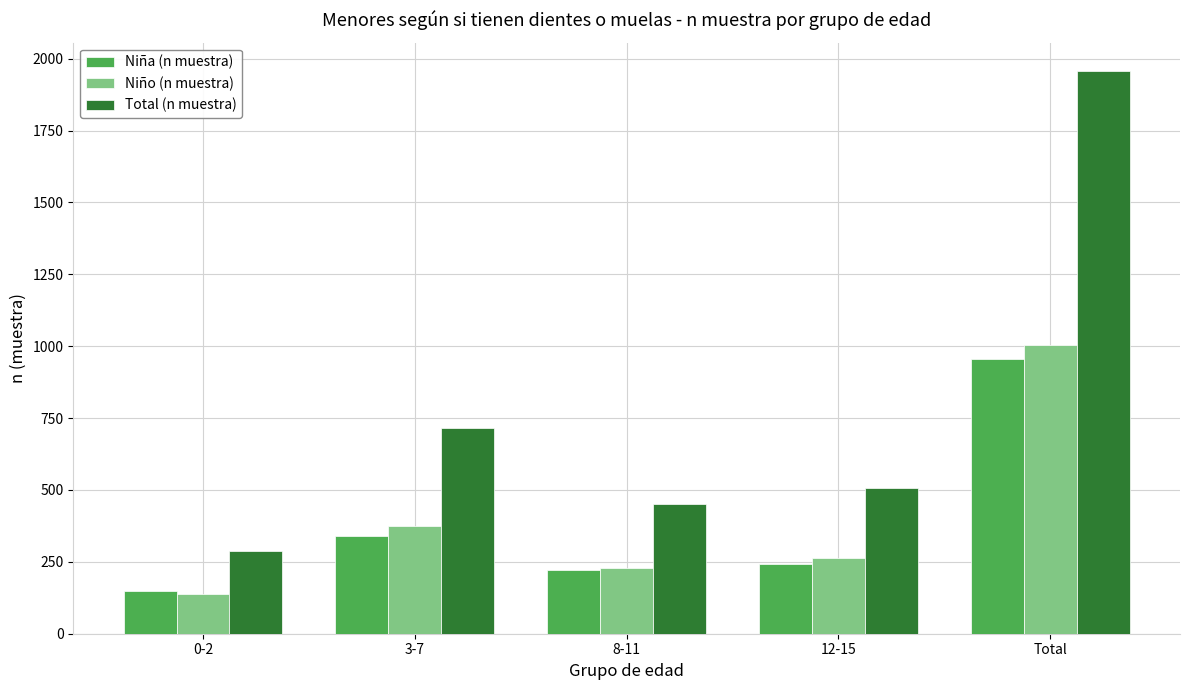

What is the total value across all series at 8-11?

902